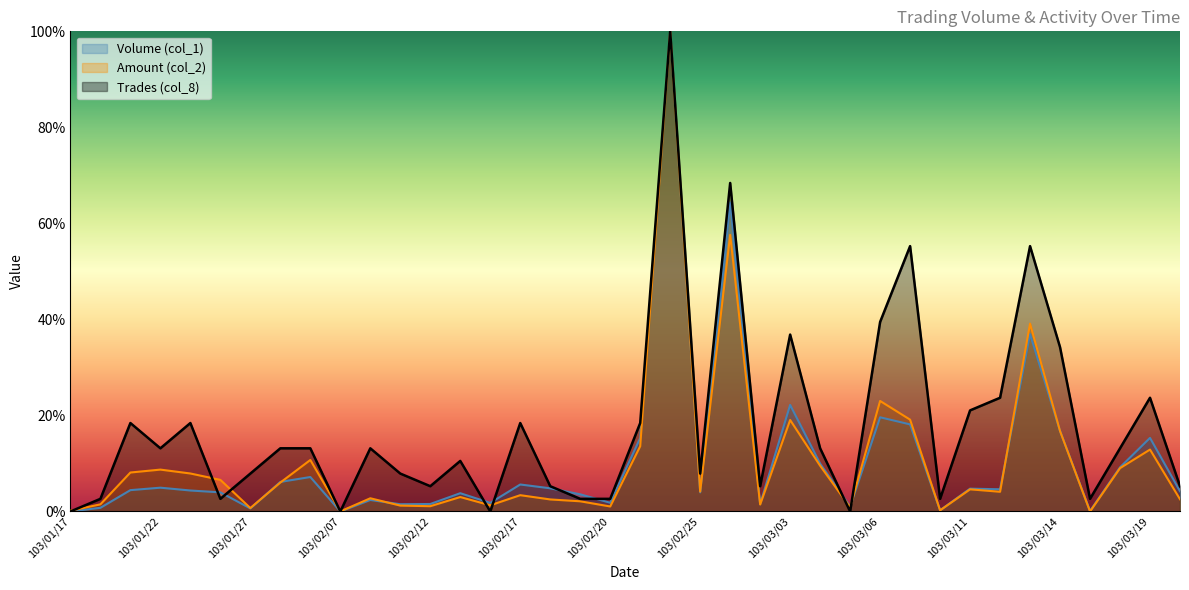

What is the label of the 15th point from the right?

103/02/27